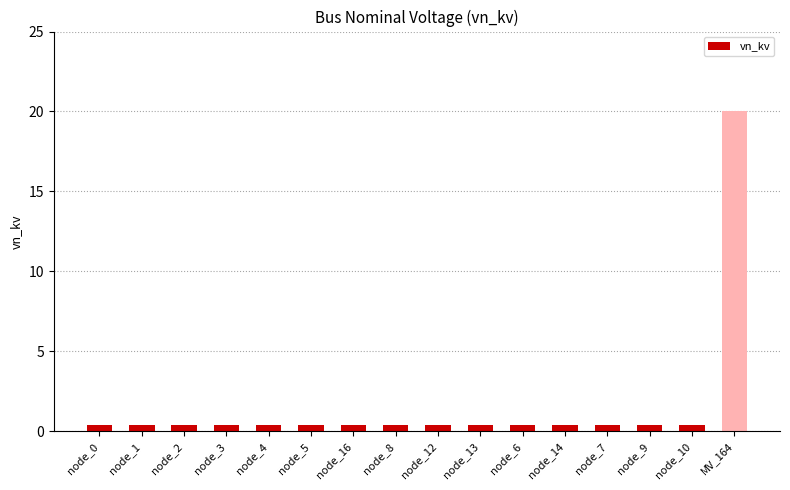

How many distinct data groups are displayed?

1